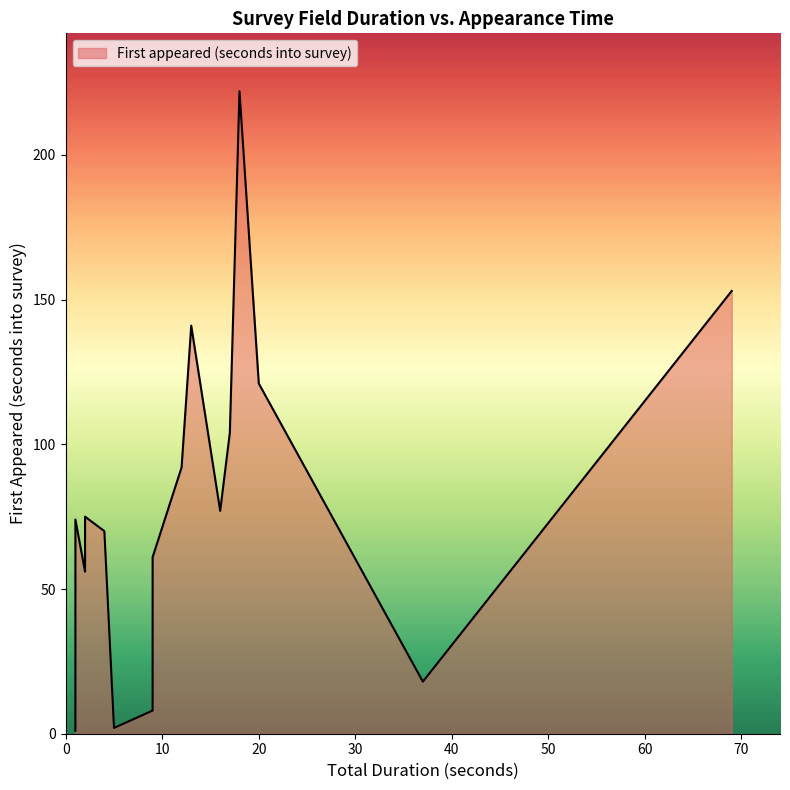

What is the smallest value displayed?

1